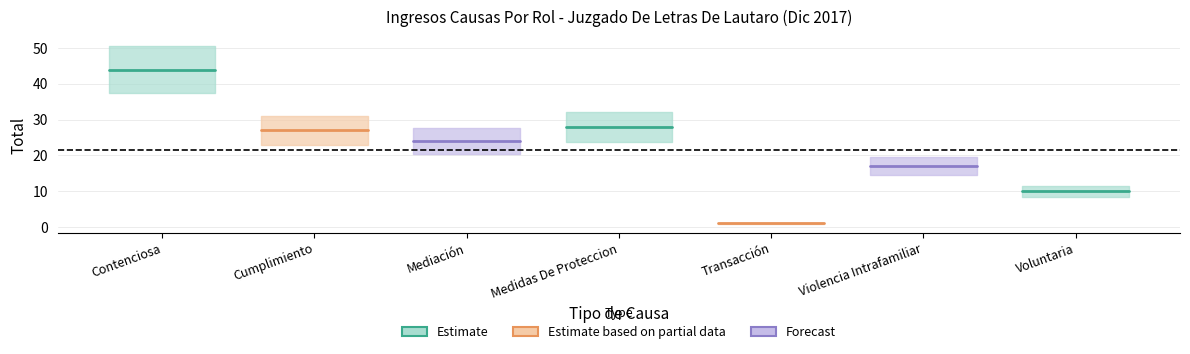

Which series has the largest range (max minus min)?

Estimate